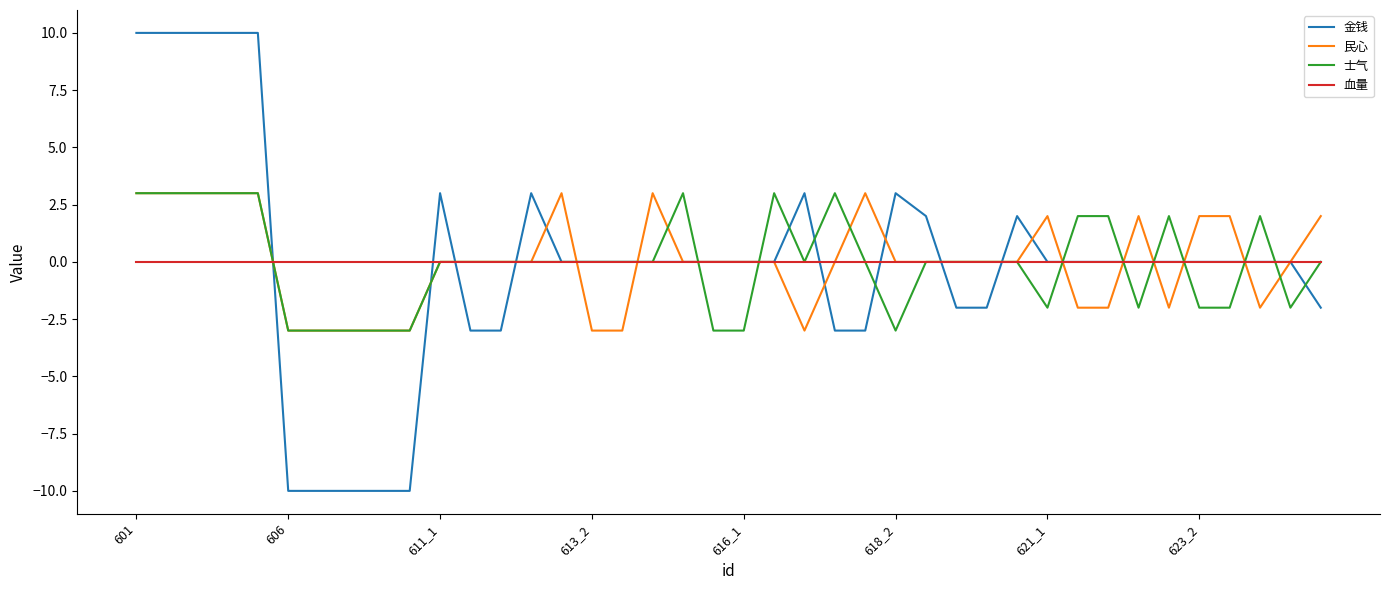

What is the maximum value for 士气?

3